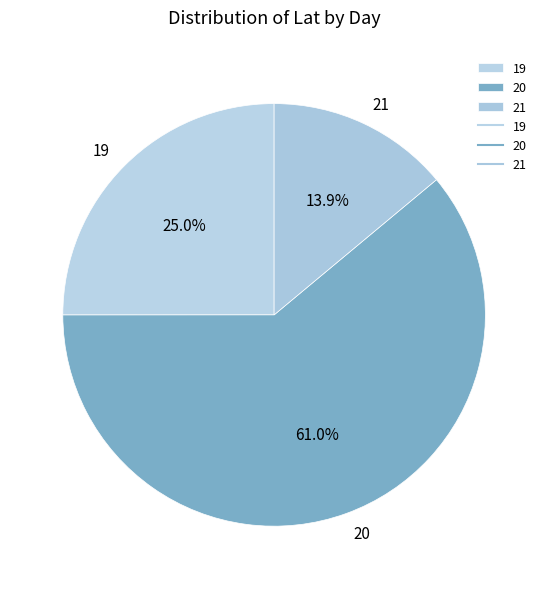

Does 20 represent more than half of the total?

Yes